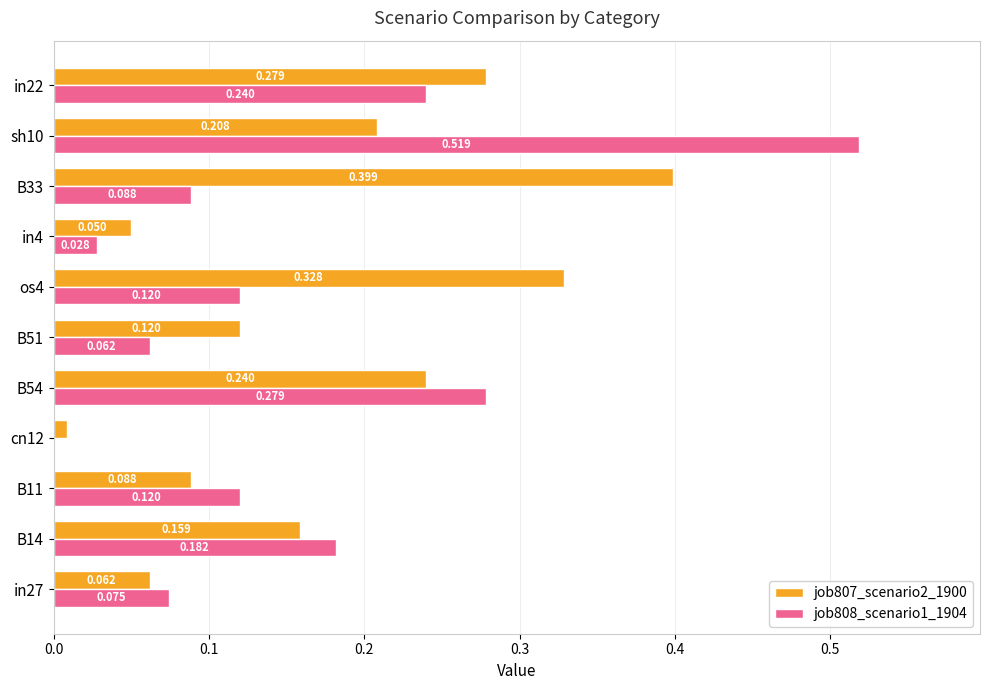

Is the value of job808_scenario1_1904 at in4 greater than the value of job807_scenario2_1900 at in22?

No